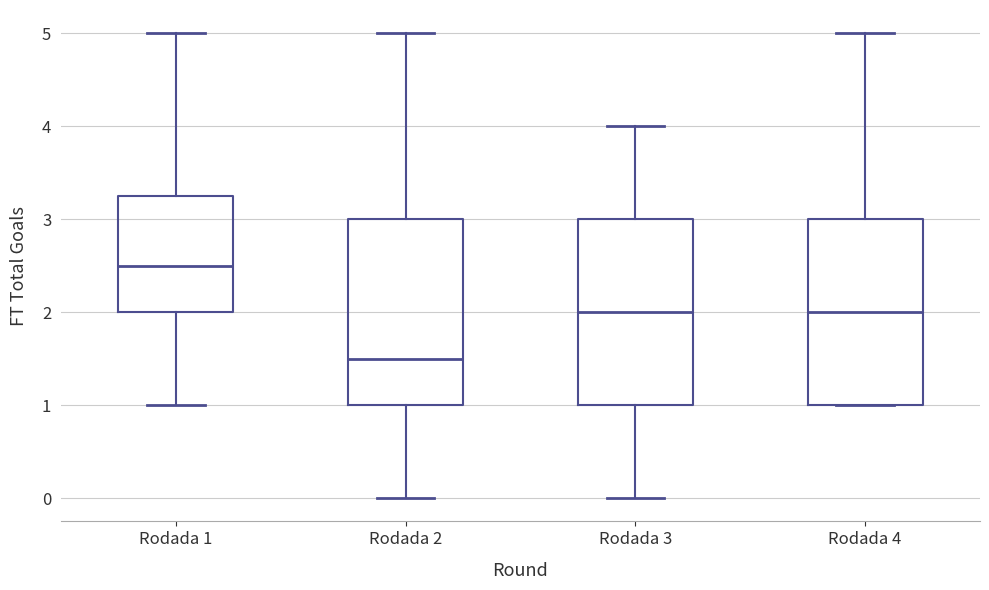

Where is the lower edge of the box for Rodada 4 on the y-axis? The values are not printed on the chart, so give them approximately, as read against the axis.

1.0